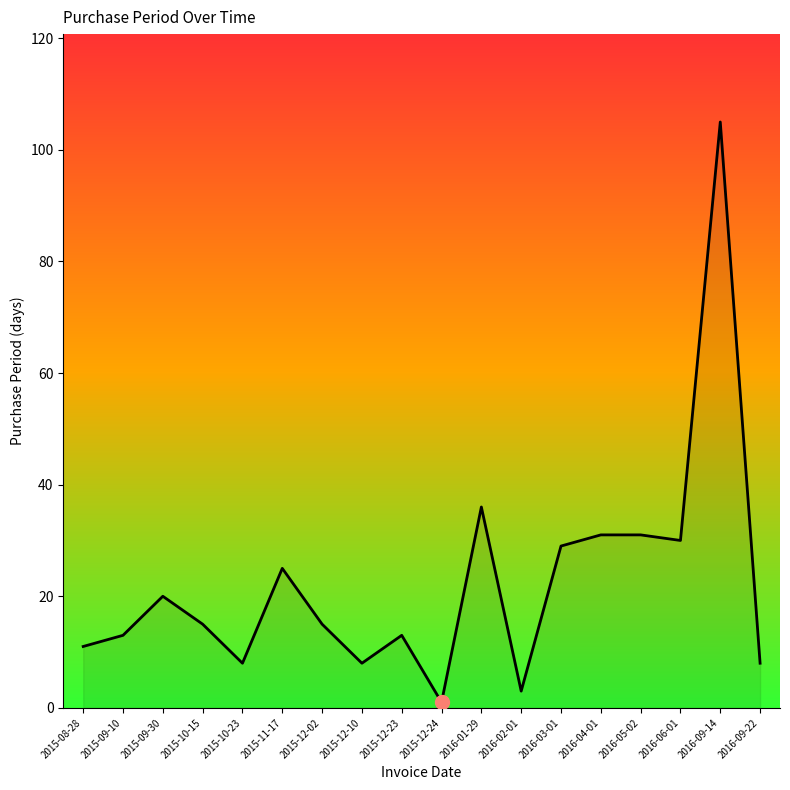

How many lines are shown in the chart?

1